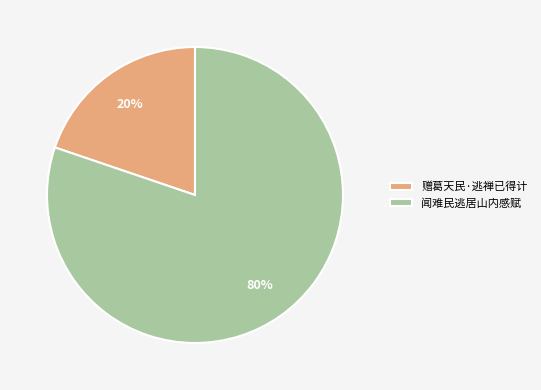

What is the majority slice?

闻难民逃居山内感赋